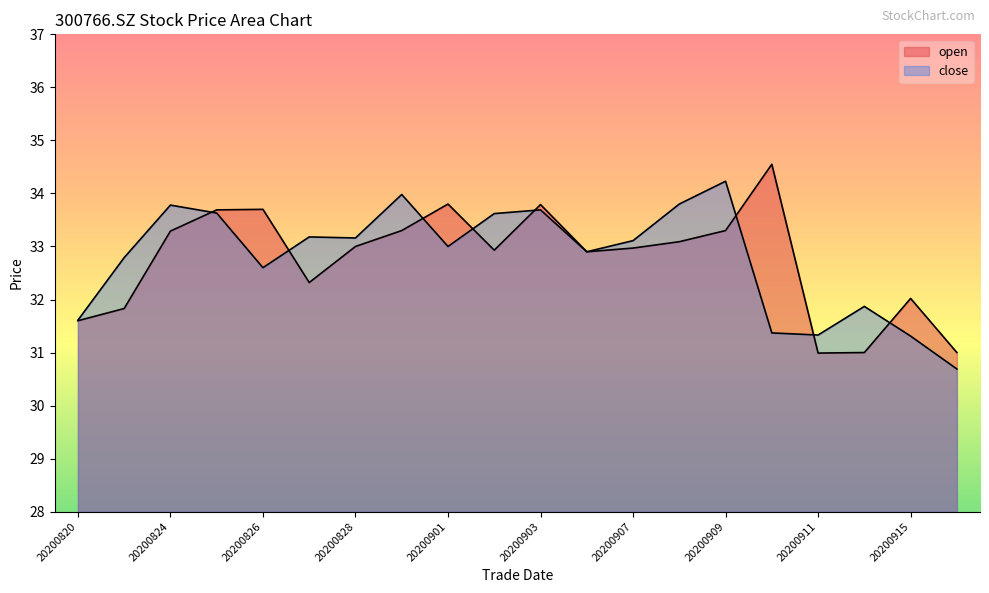

Read the close value at 20200910.

31.4